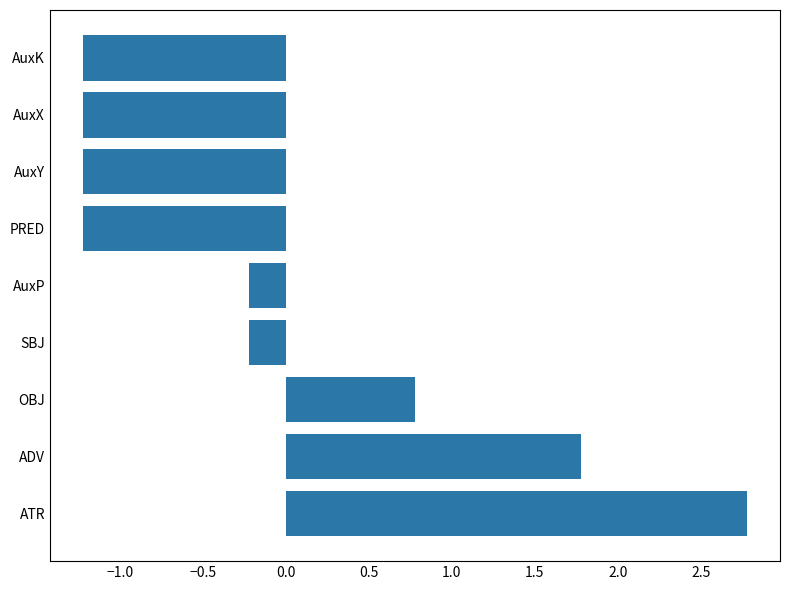

Is it true that the value at AuxY is -1.2?

True